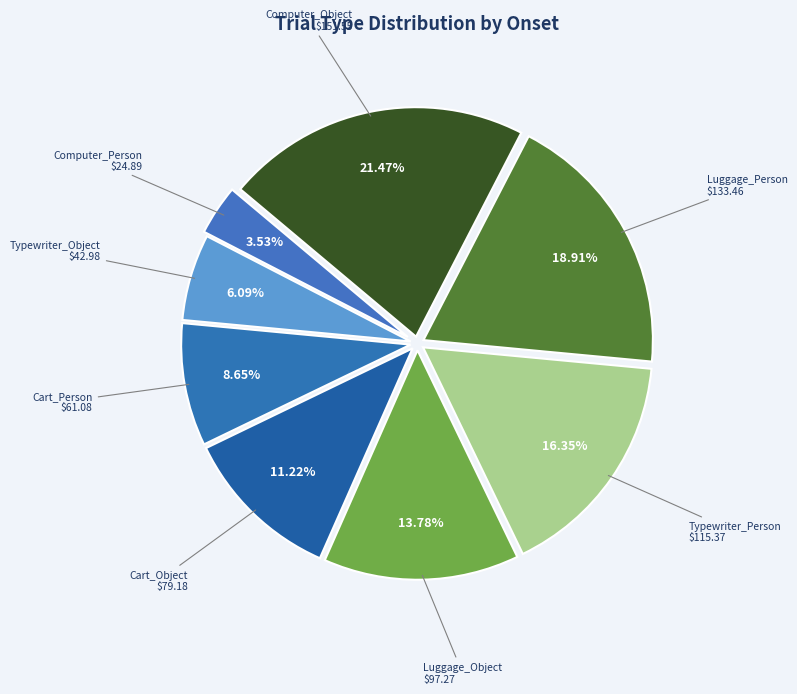

Does any single category account for the majority?

No